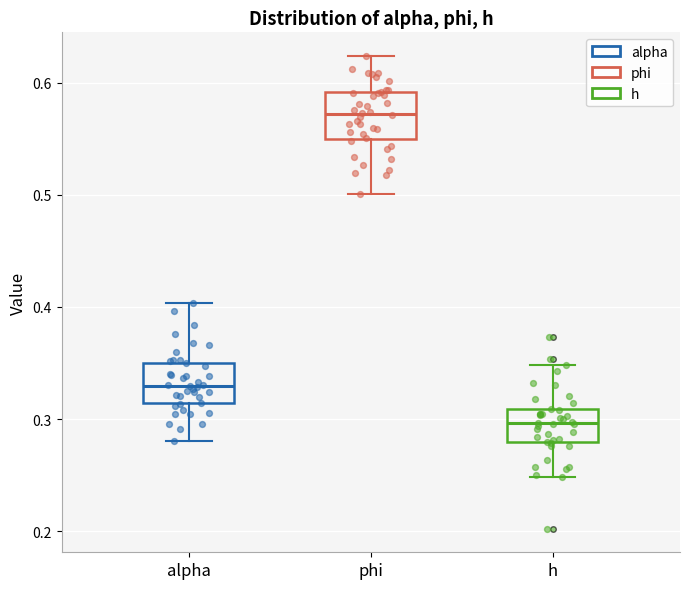

Where does the lower whisker of the box for h end on the y-axis? The values are not printed on the chart, so give them approximately, as read against the axis.

0.25